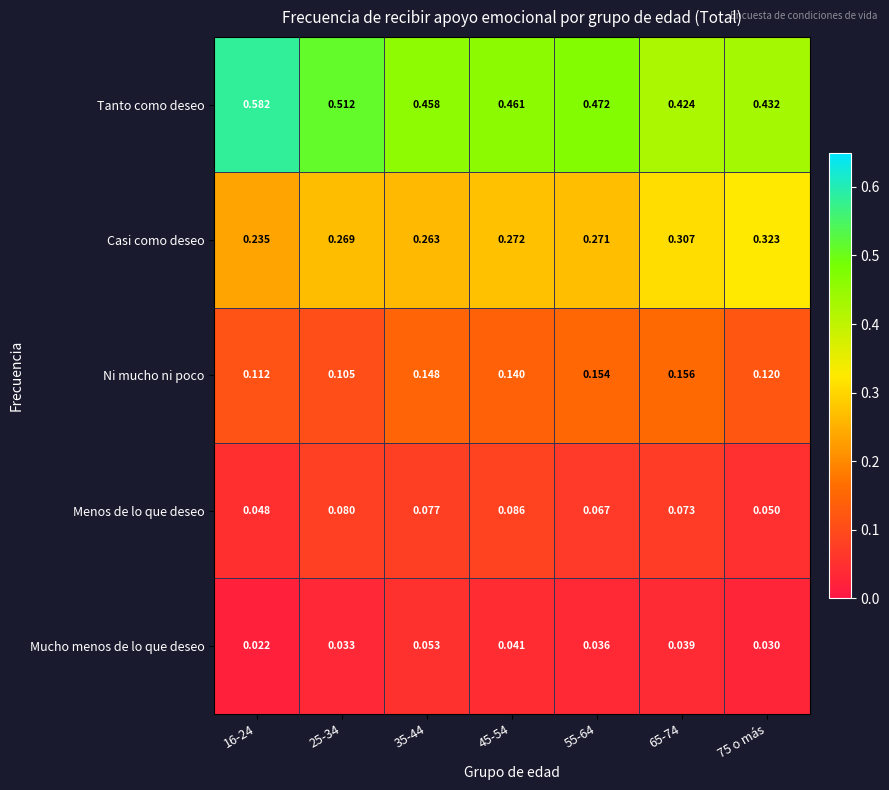

Between 35-44 and 45-54, which series saw the biggest shift?

Mucho menos de lo que deseo